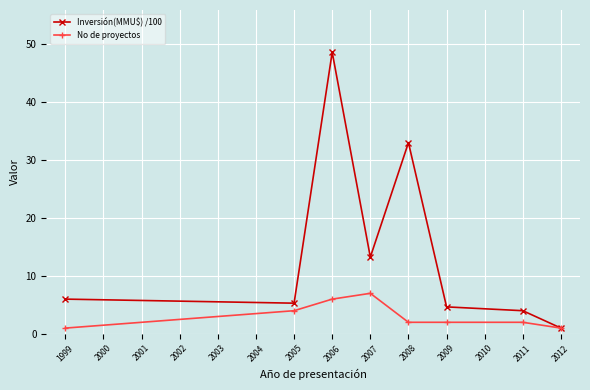

What is the difference between the second highest and second lowest values in the Inversión(MMU$) /100 series?

29.0